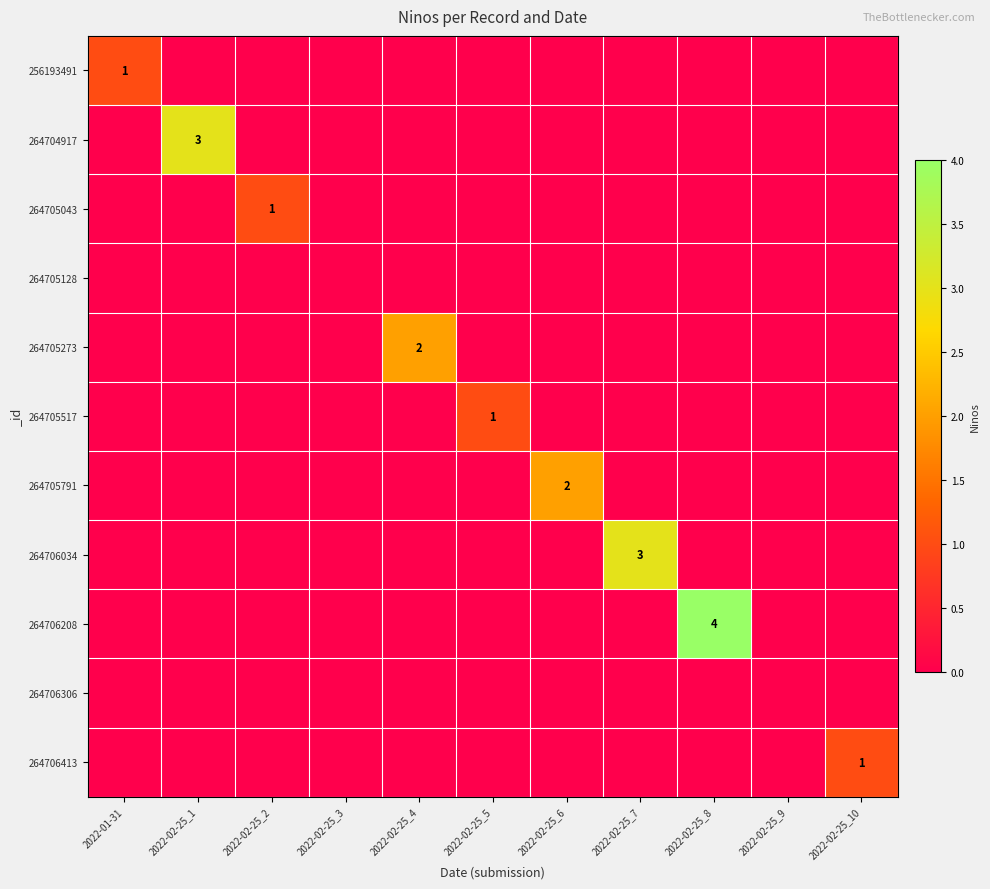

True or false: 264705043 has a value of 0 at 2022-02-25_4.

True